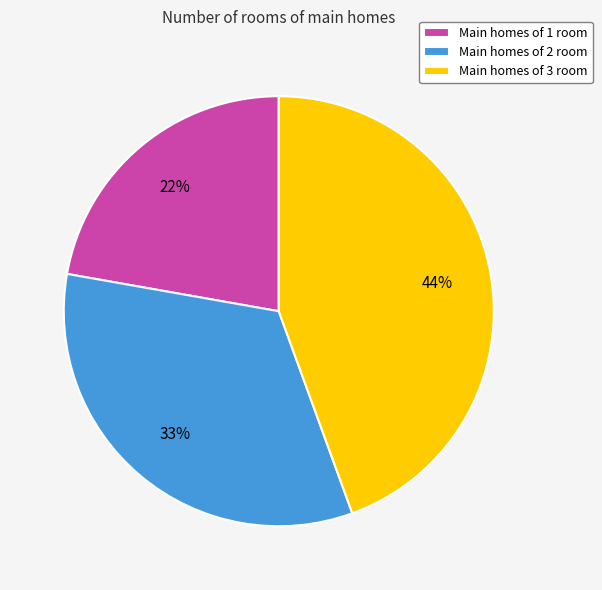

Which slice is the smallest?

Main homes of 1 room